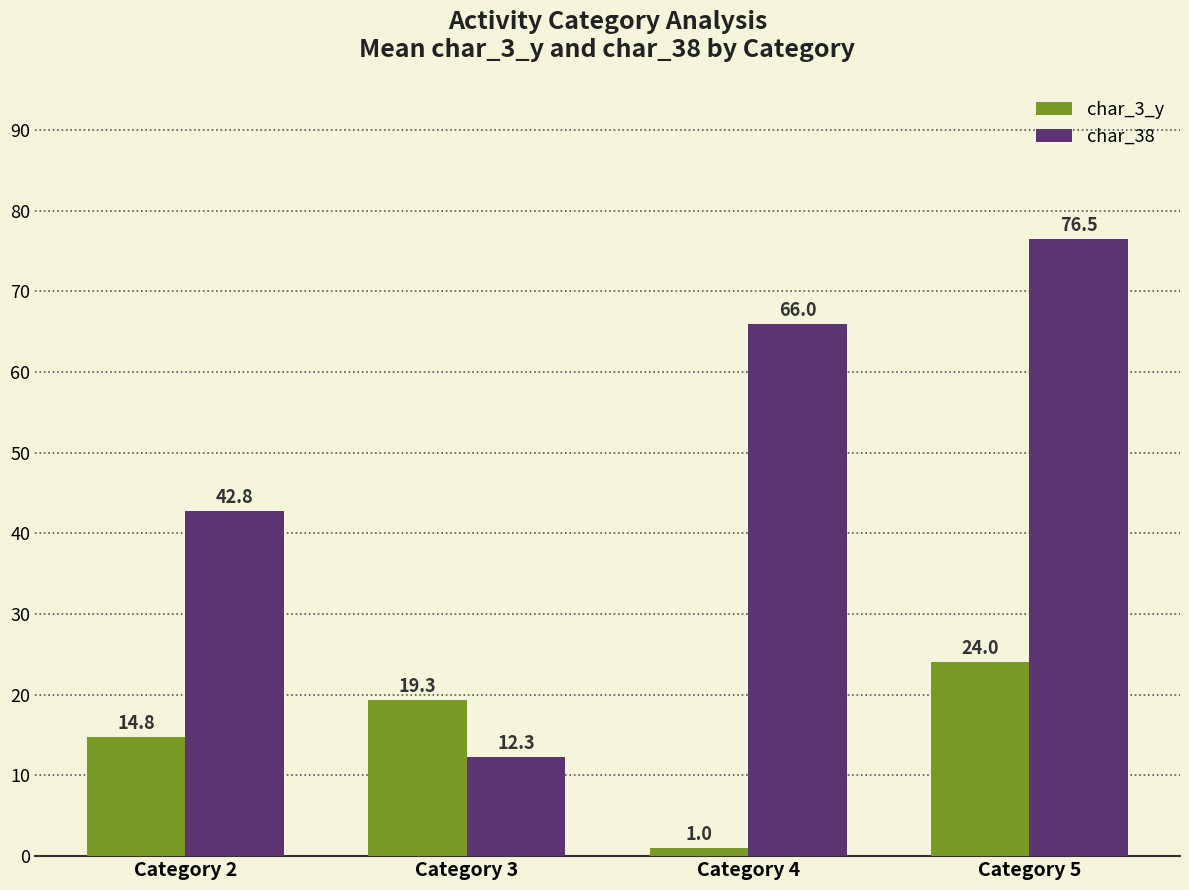

Which series has the widest spread of values?

char_38